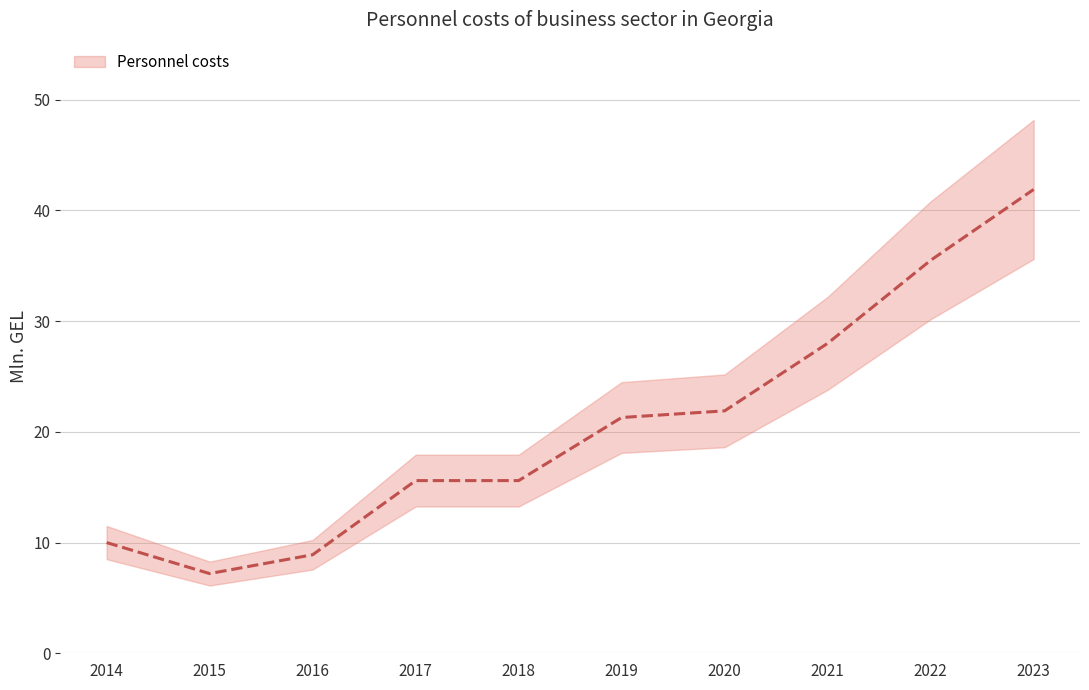

What is the smallest value displayed?

7.2